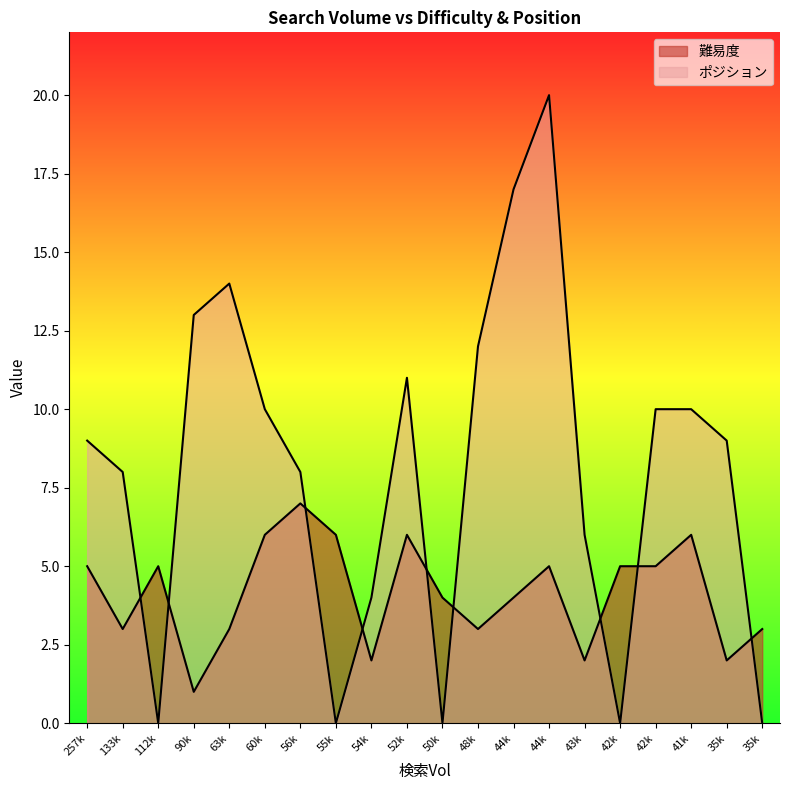

Read the 難易度 value at 133k.

3